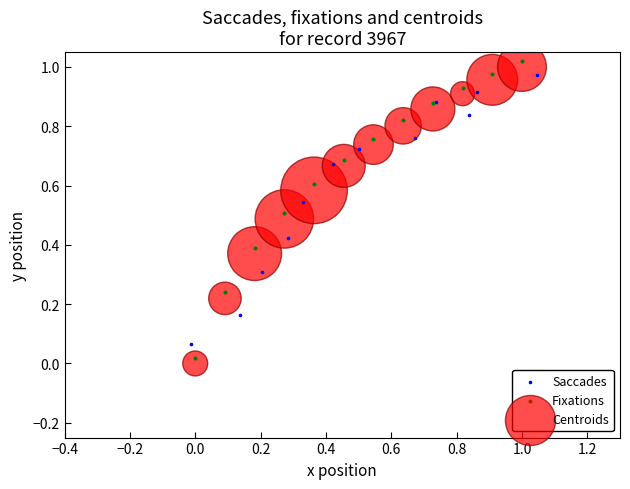

What are all the series names shown in the legend?

Saccades, Fixations, Centroids